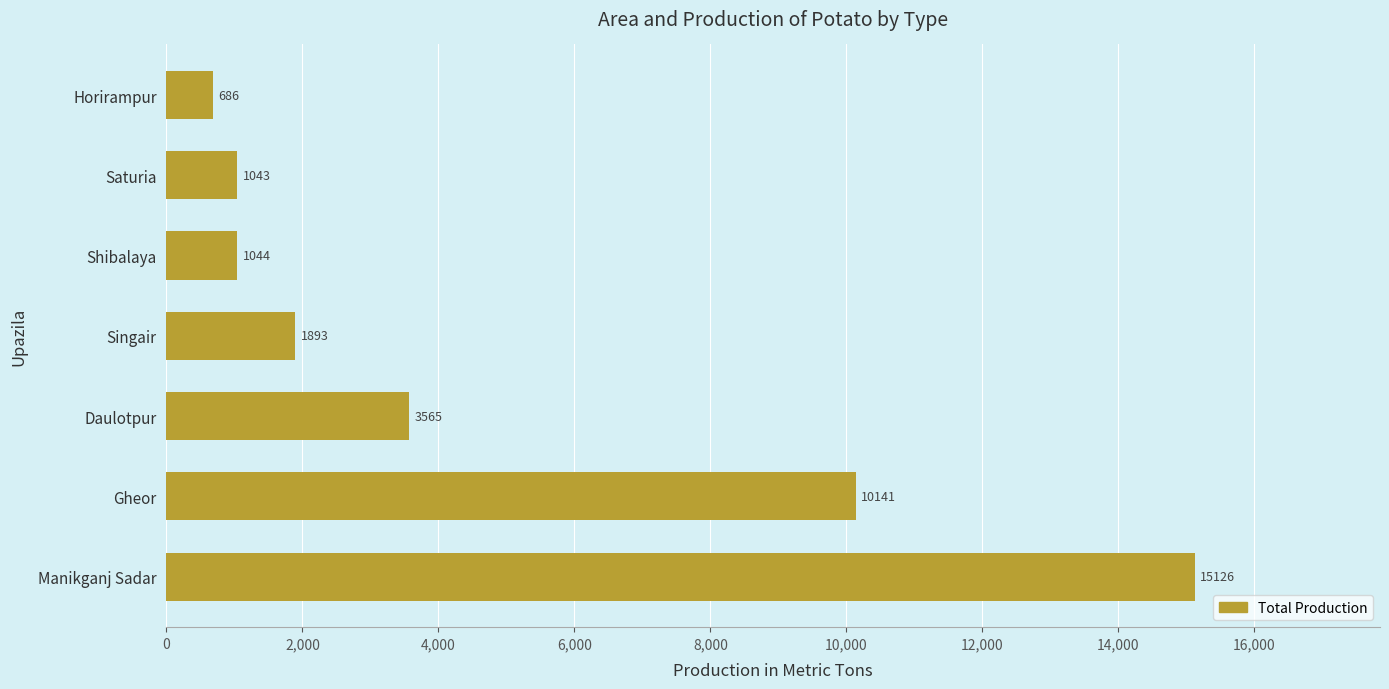

Are the bars grouped side by side (vs. stacked)?

No